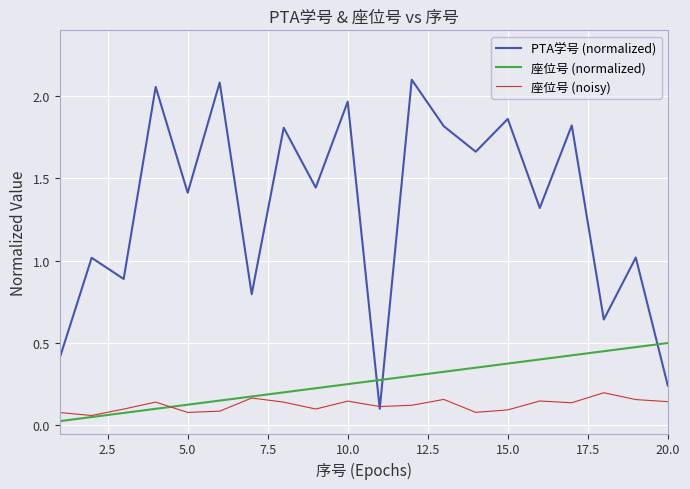

In PTA学号 (normalized), how many points are higher than both neighbors (excluding endpoints)?

9